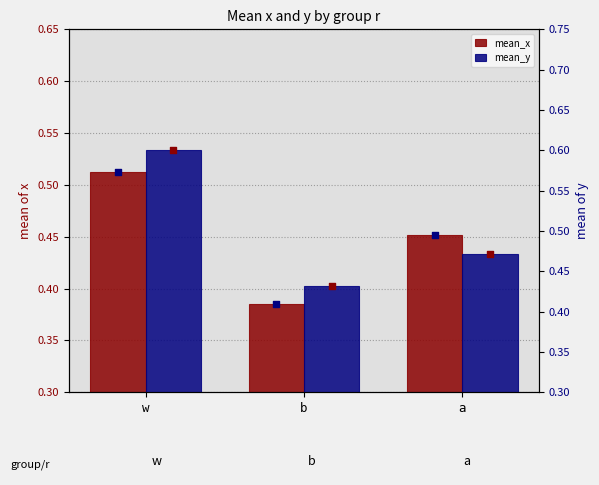

What are all the series names shown in the legend?

mean_x, mean_y